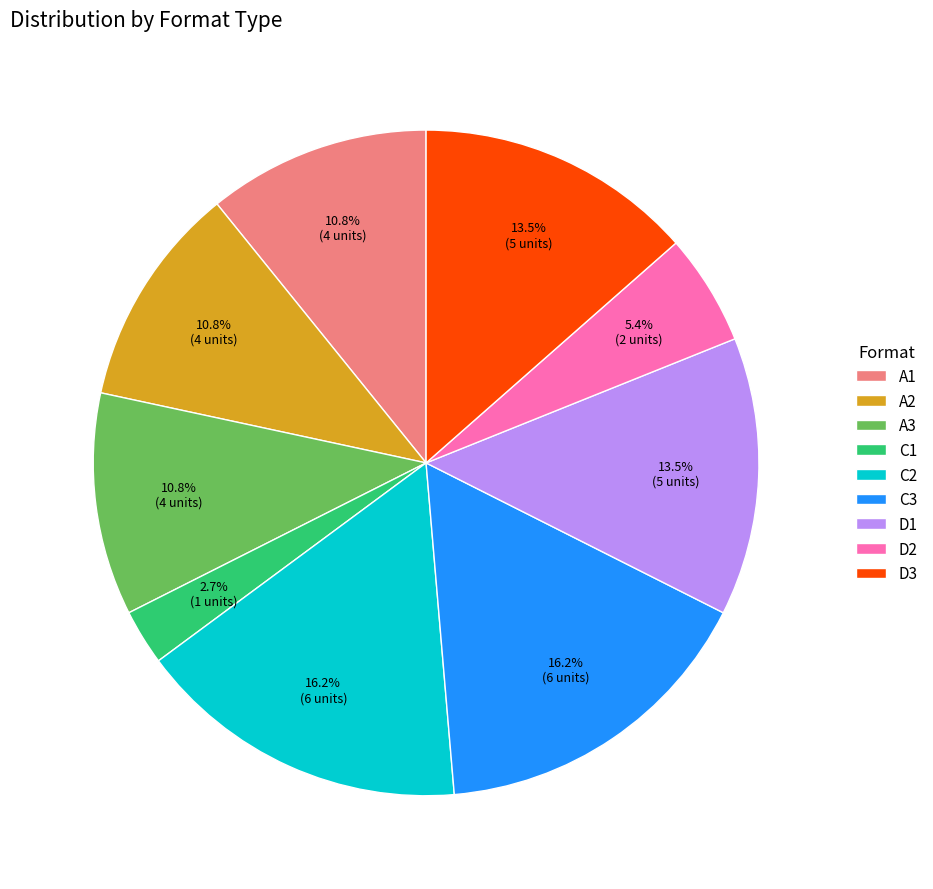

Which category has the smallest portion of the pie?

C1